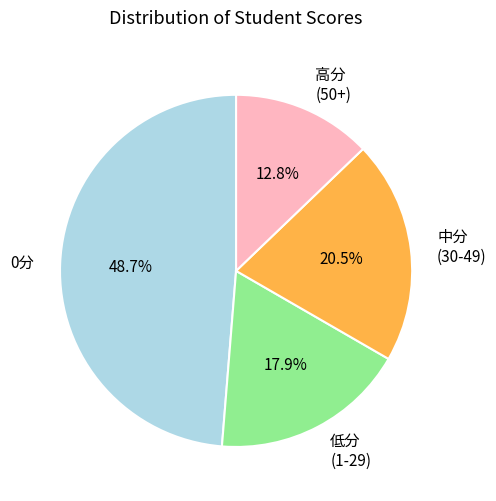

Which category has the smallest portion of the pie?

高分 (50+)